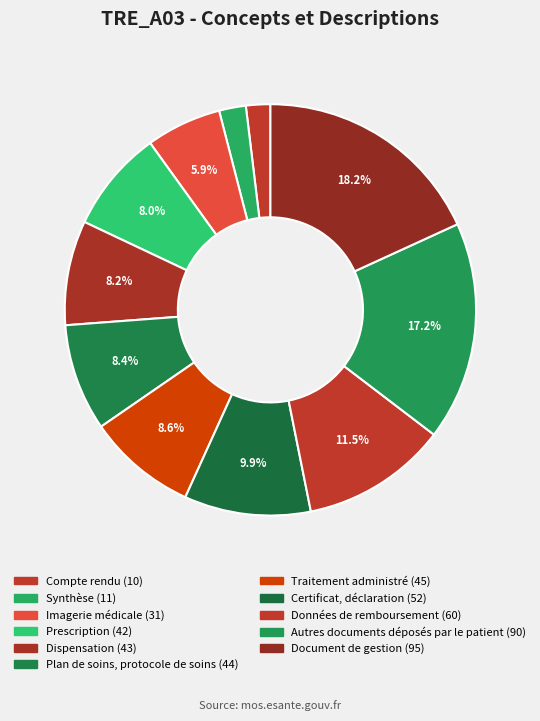

To the nearest percent, what percentage of the pie is Prescription?

8%